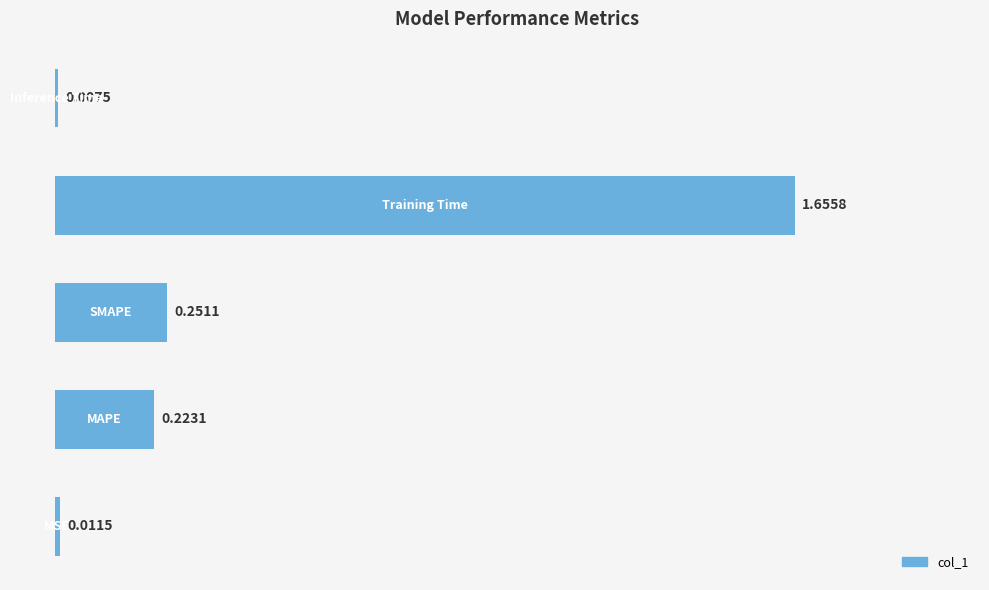

What is the difference between the maximum and minimum values?

1.6